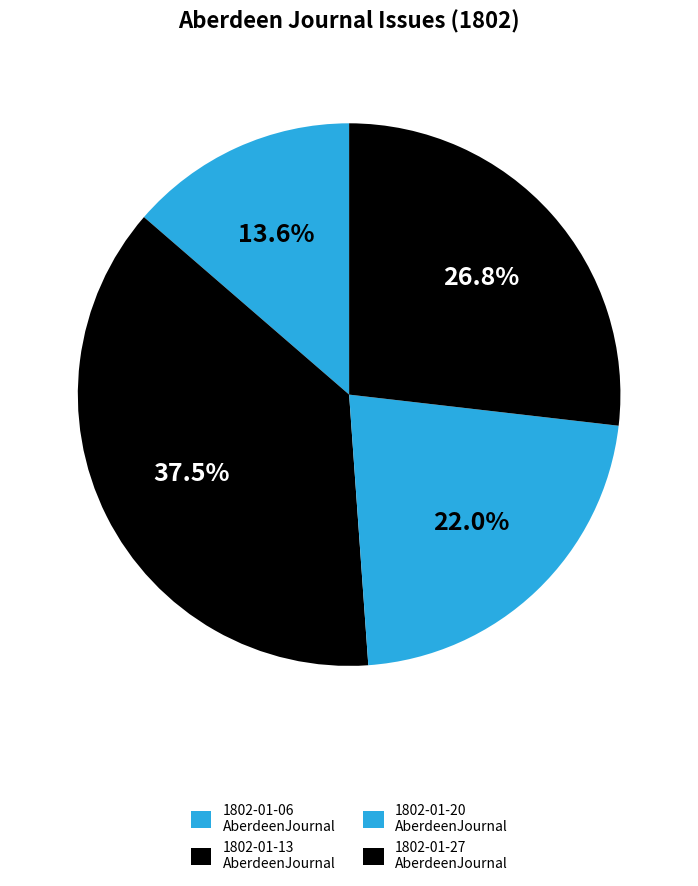

How many segments does this pie chart have?

4